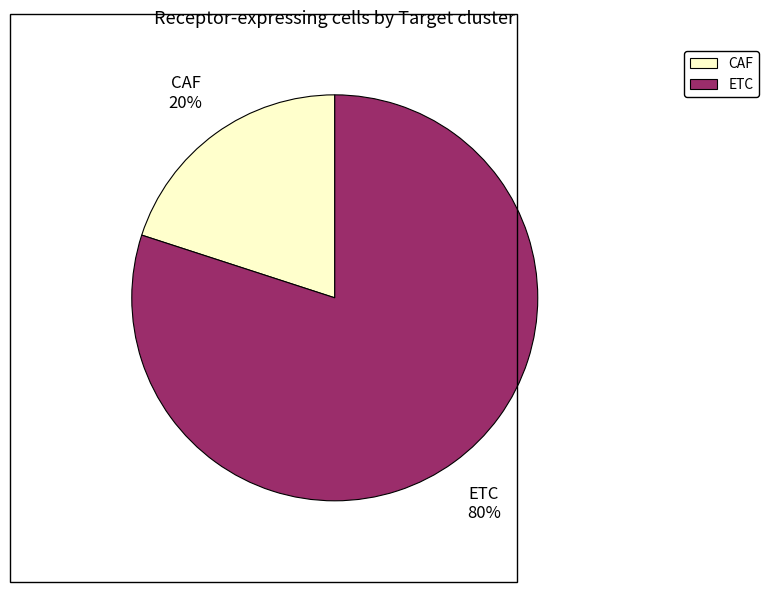

Between ETC and CAF, which is larger?

ETC